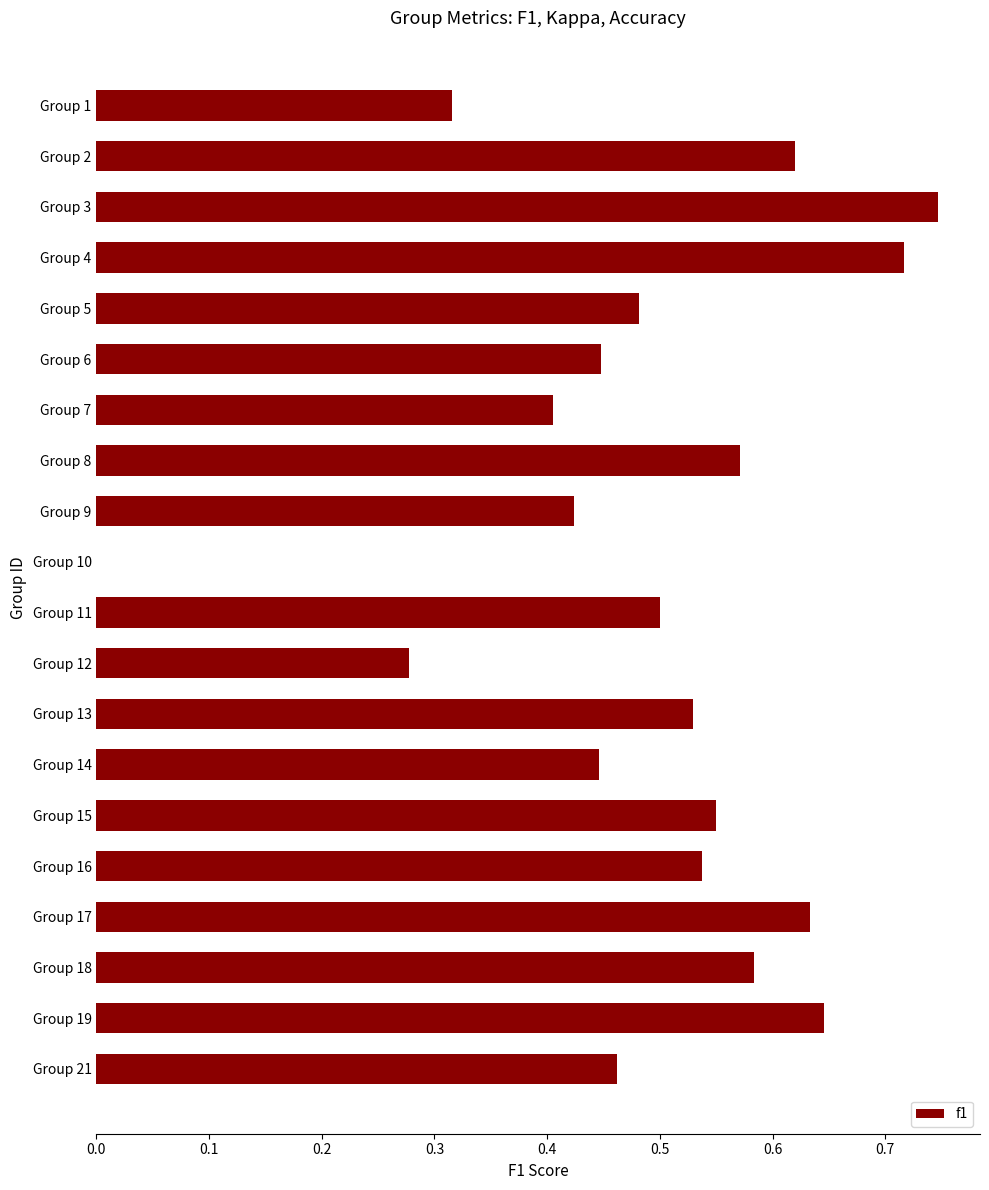

Are the bars horizontal?

Yes